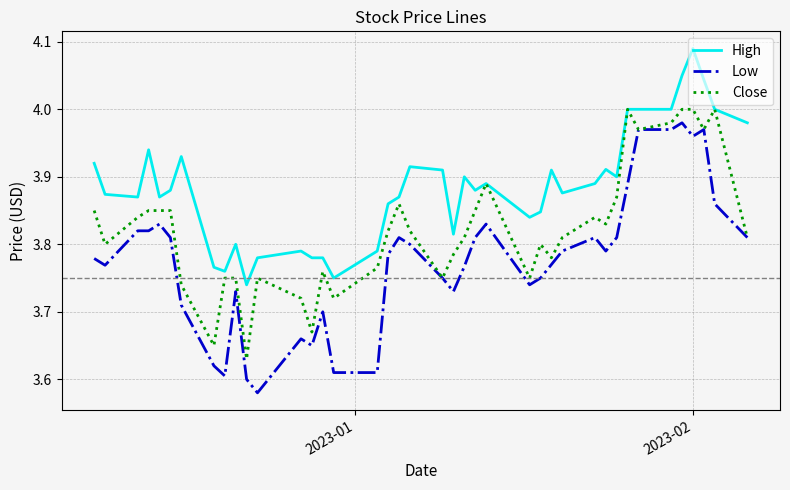

List the series in order of their overall mean, lowest first.

Low, Close, High